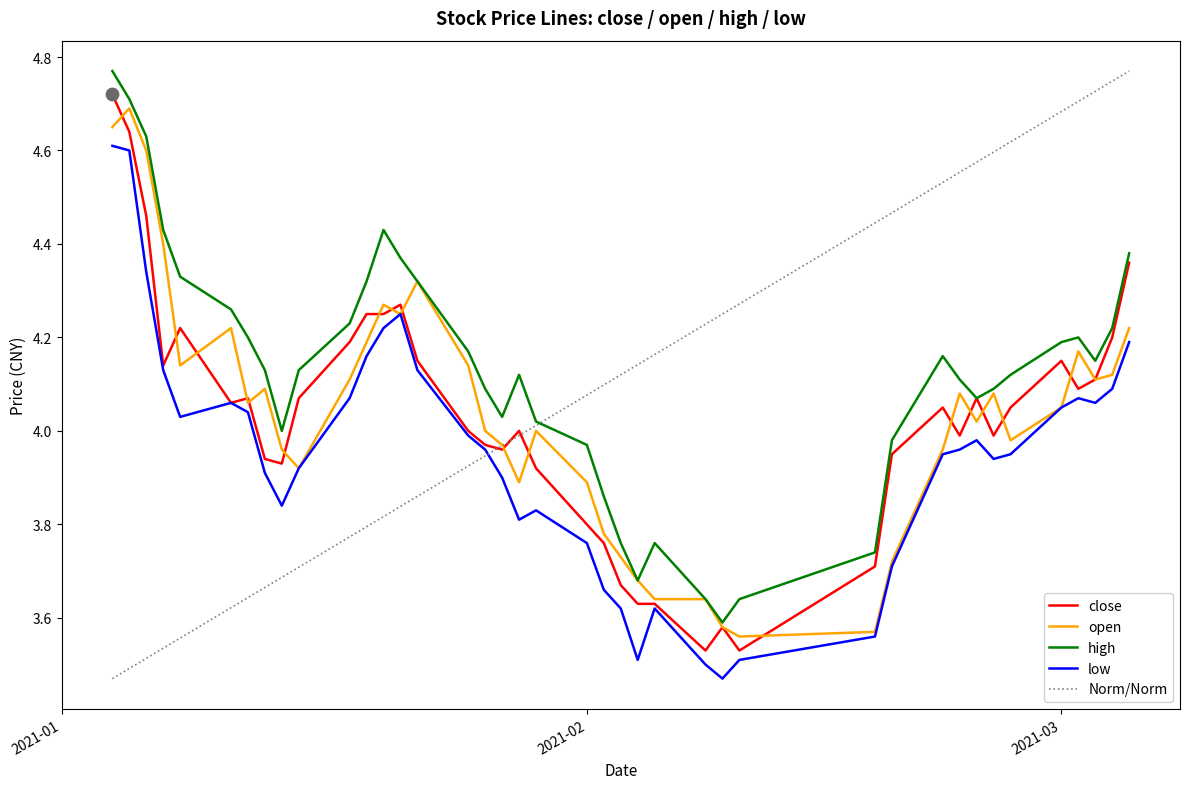

Is the value of low at 2021-03-02 greater than the value of high at 2021-03-02?

No